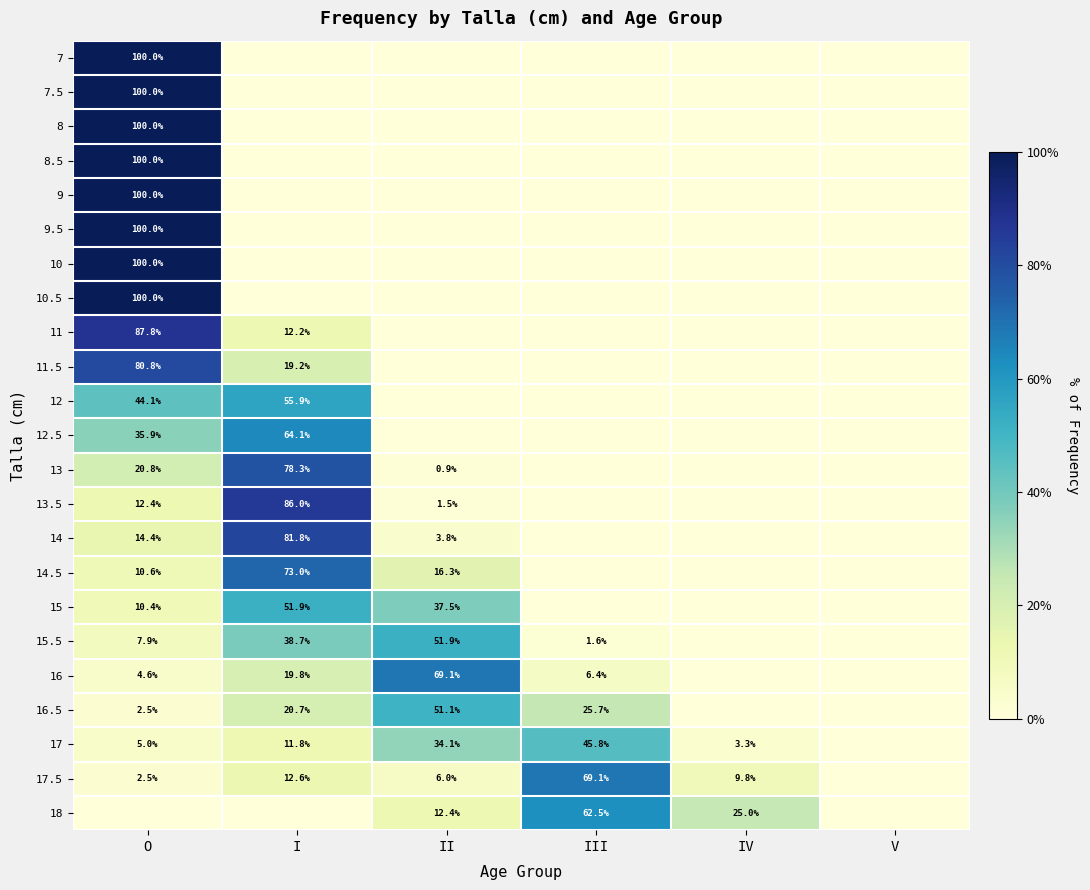

Is it true that 15 equals 51.9 at I?

True